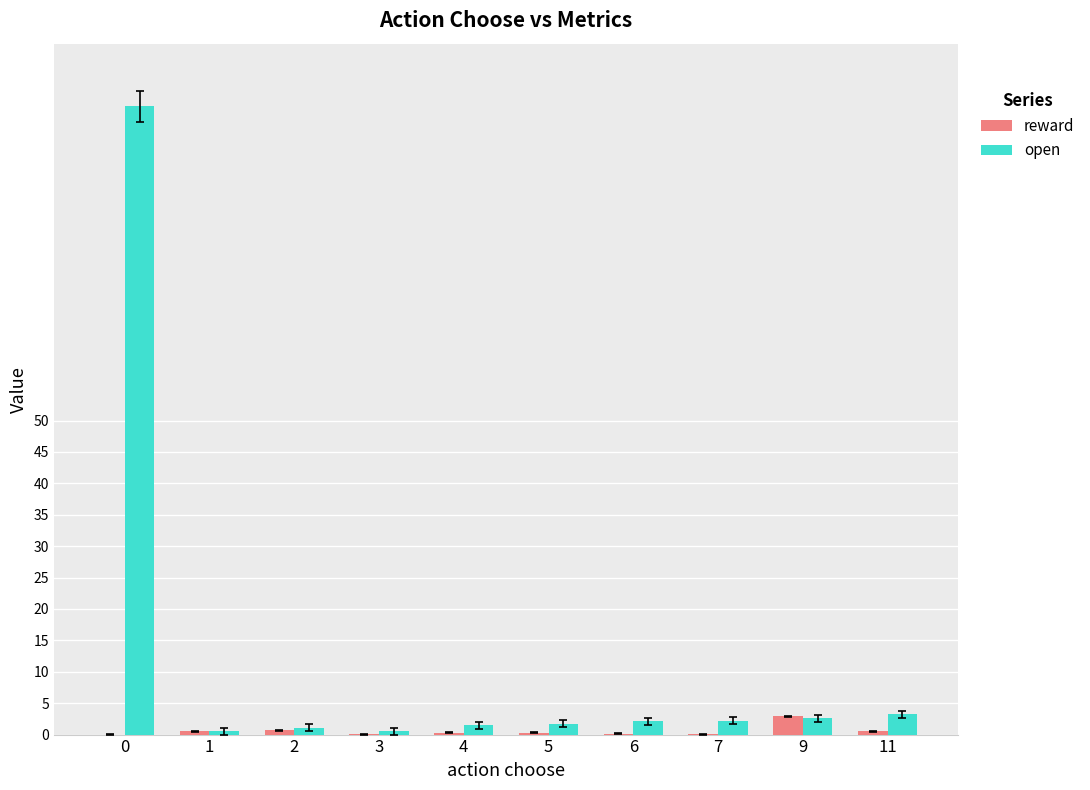

Is it true that reward equals 2.9 at 9?

True